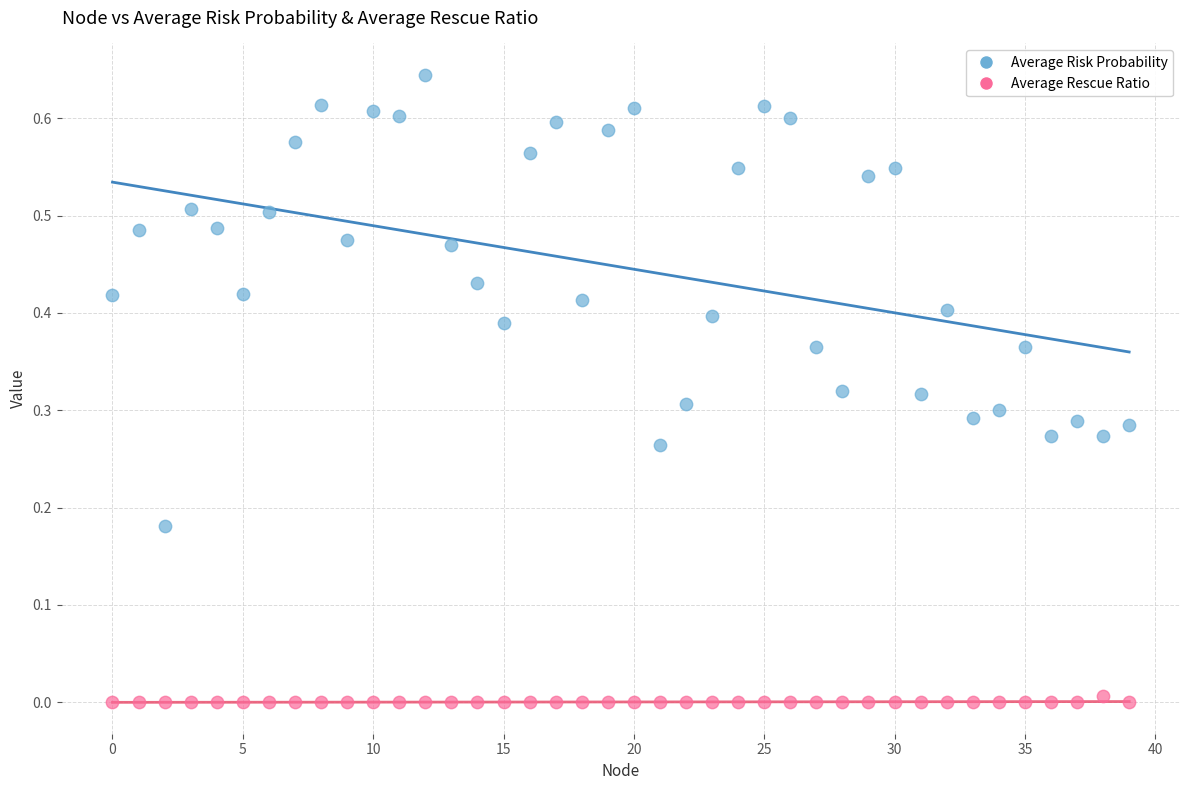

Which series reaches the maximum Y coordinate?

Average Risk Probability